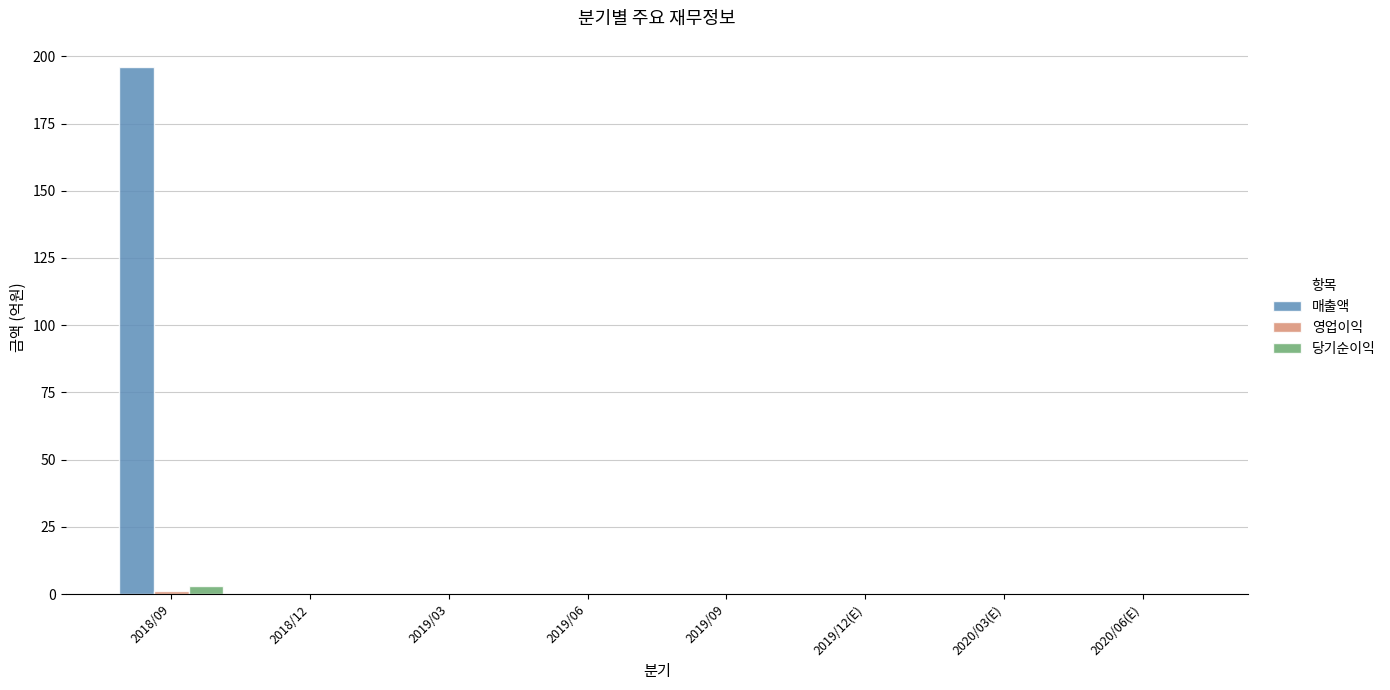

Which series has the largest total across all categories?

매출액